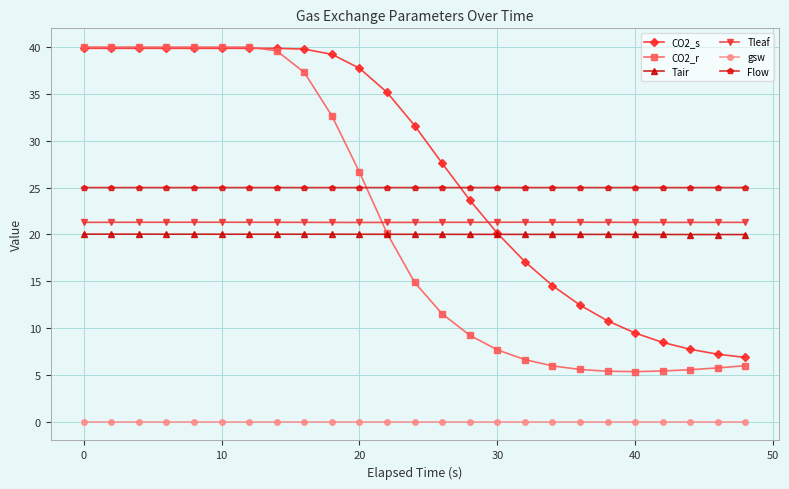

True or false: CO2_r and gsw cross at least once.

False